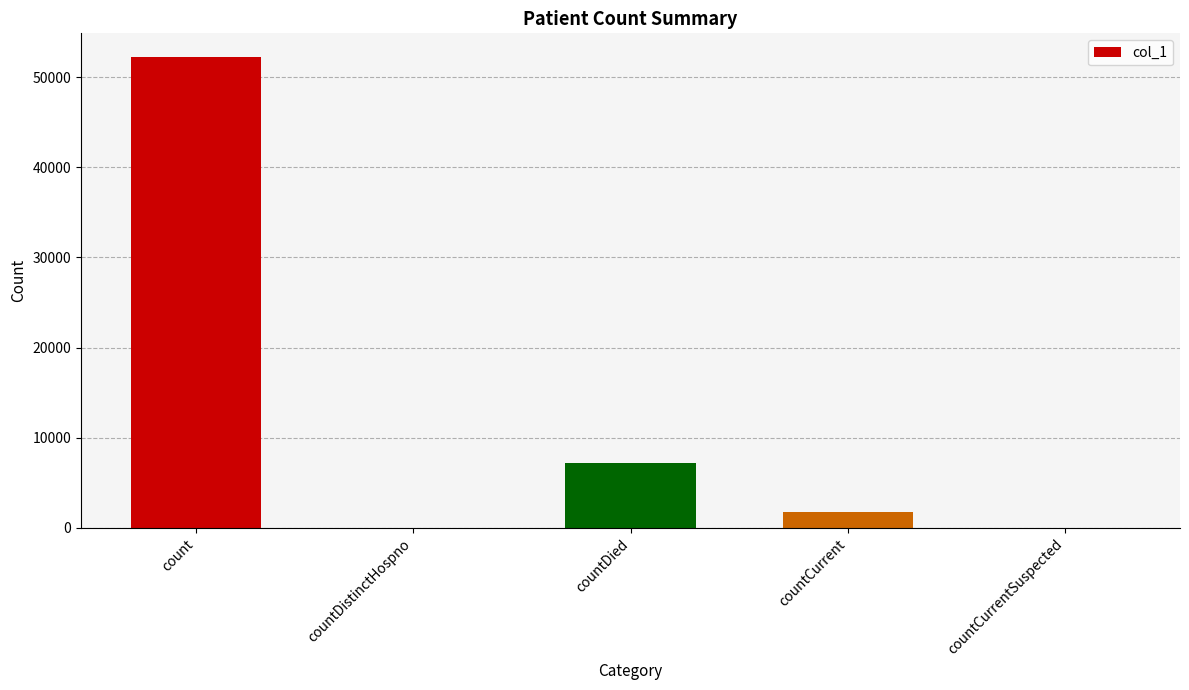

Is it true that the value at countDistinctHospno is 33033?

False